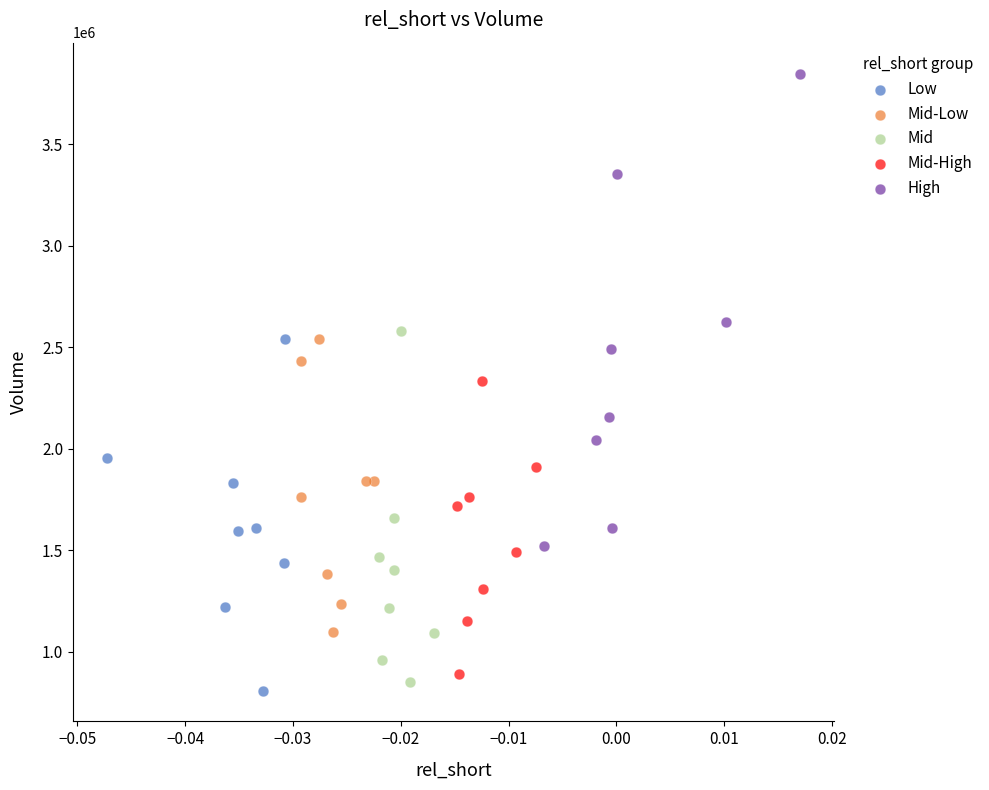

Which series has the largest Y range (max minus min)?

High